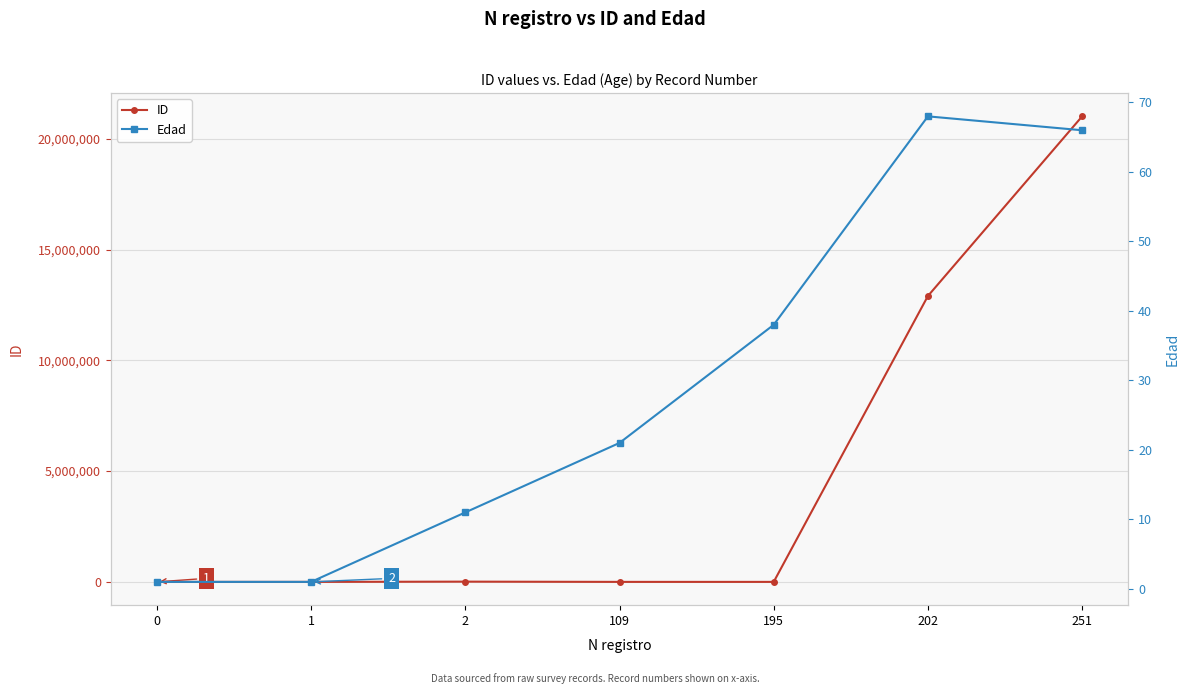

At which label does Edad first exceed 21?

195